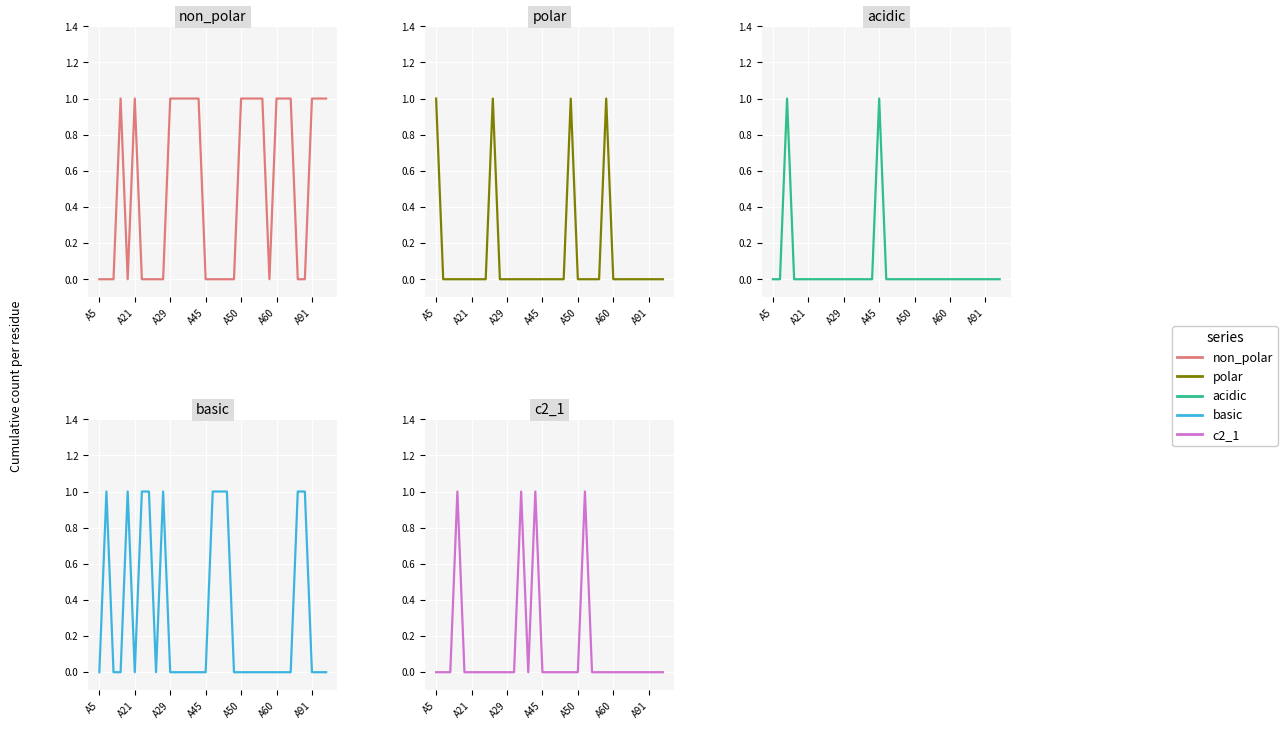

How many polar values are between 0 and 1?

33